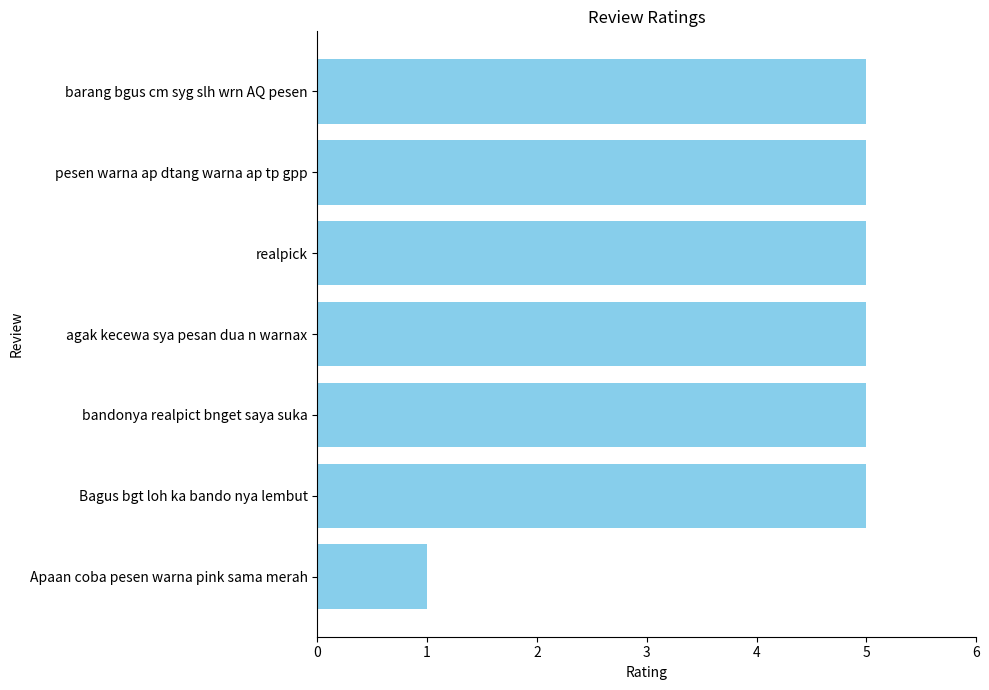

What is the maximum value shown in the chart?

5